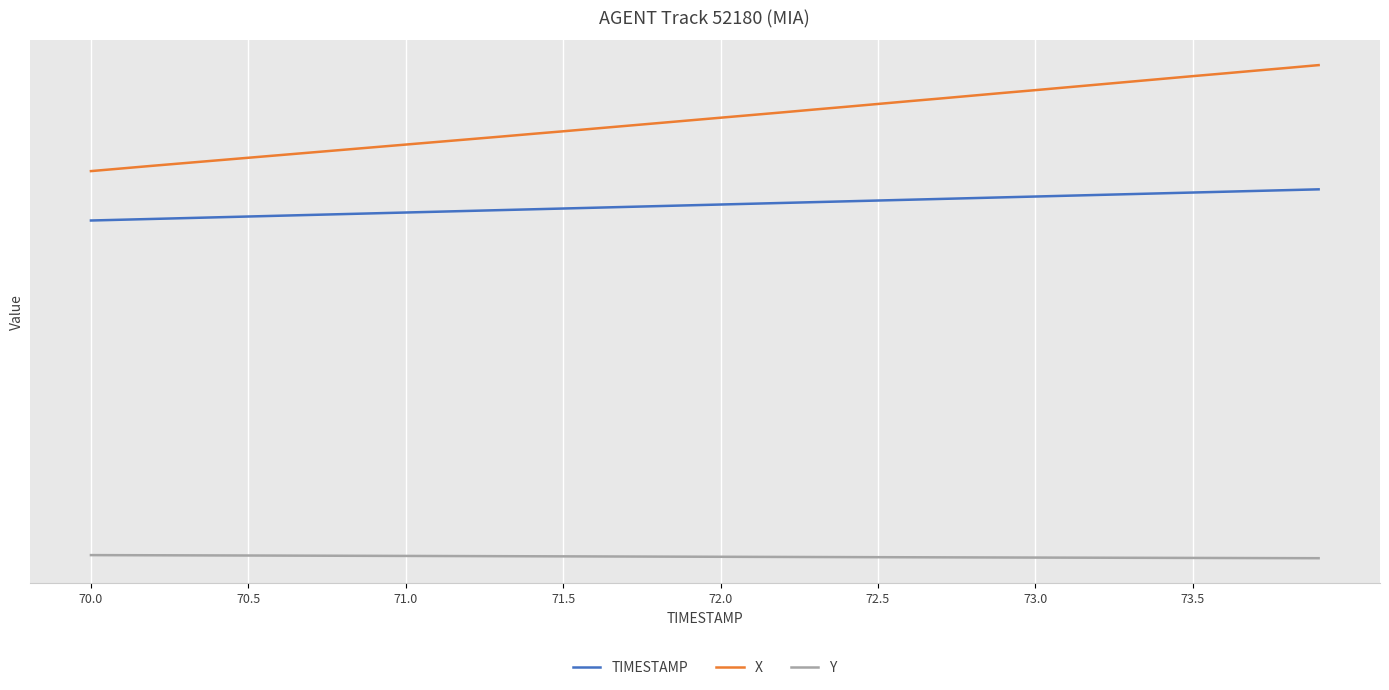

What is the difference between the second highest and minimum values in the Y series?

0.4